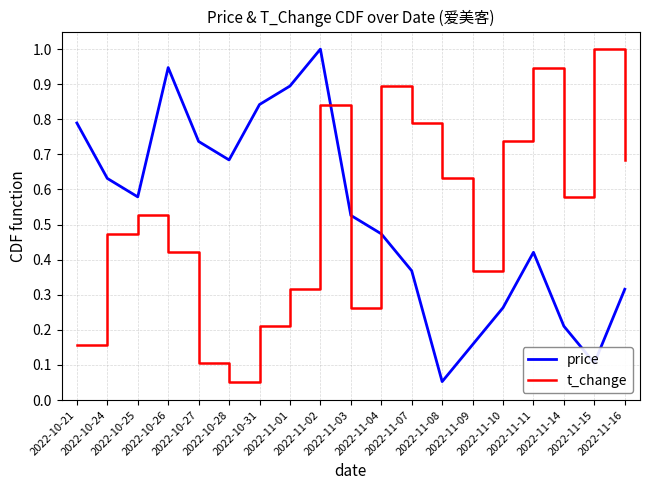

What are all the series names shown in the legend?

price, t_change